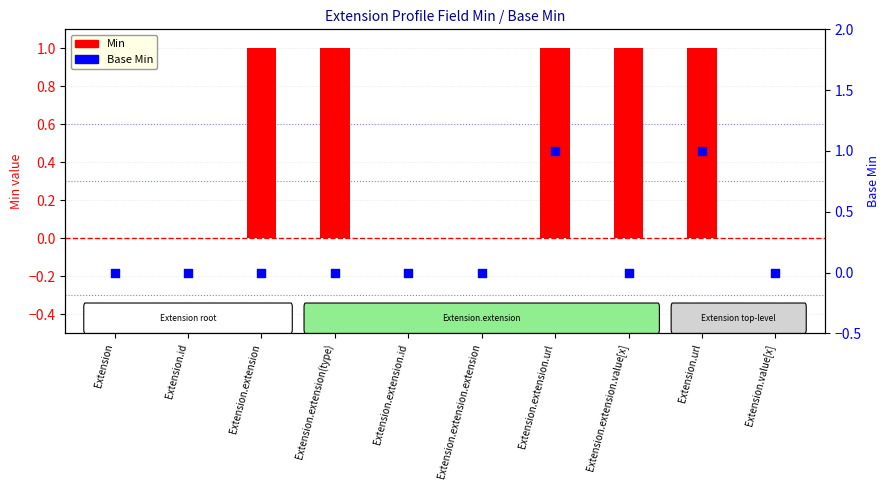

Which series contains the highest Y value?

Min